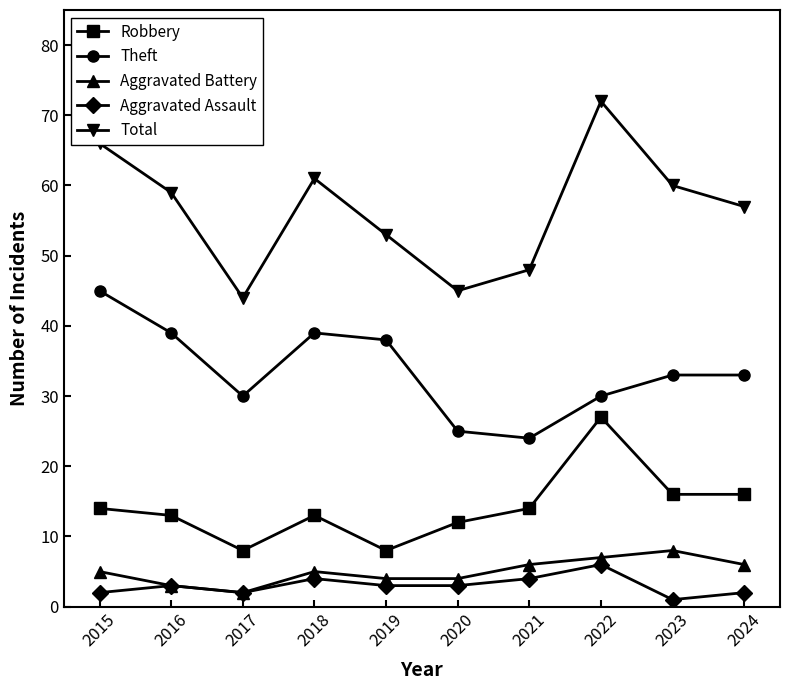

What is the difference between the second highest and minimum values in the Total series?

22